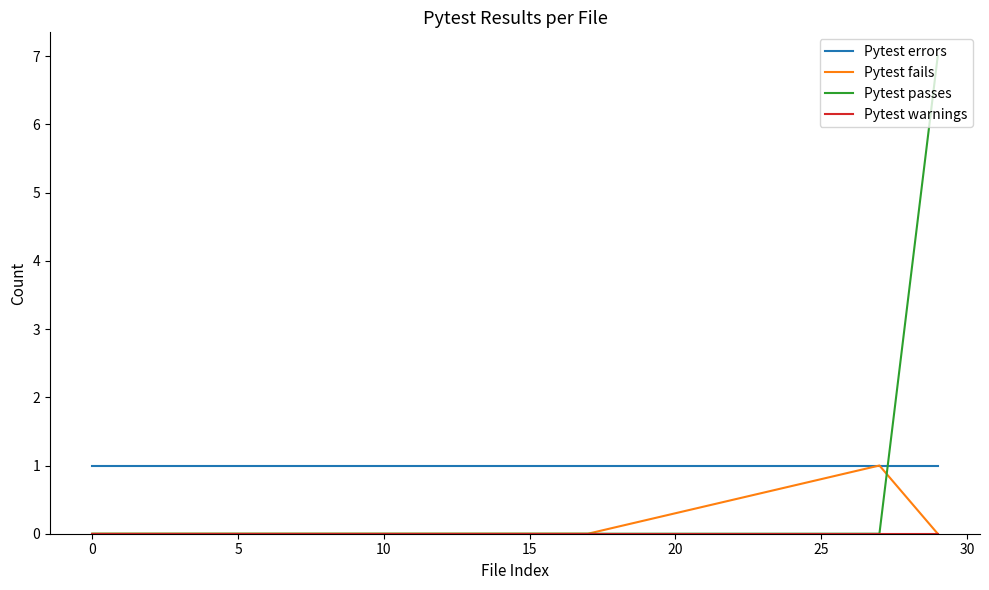

True or false: Pytest passes and Pytest errors cross at least once.

True